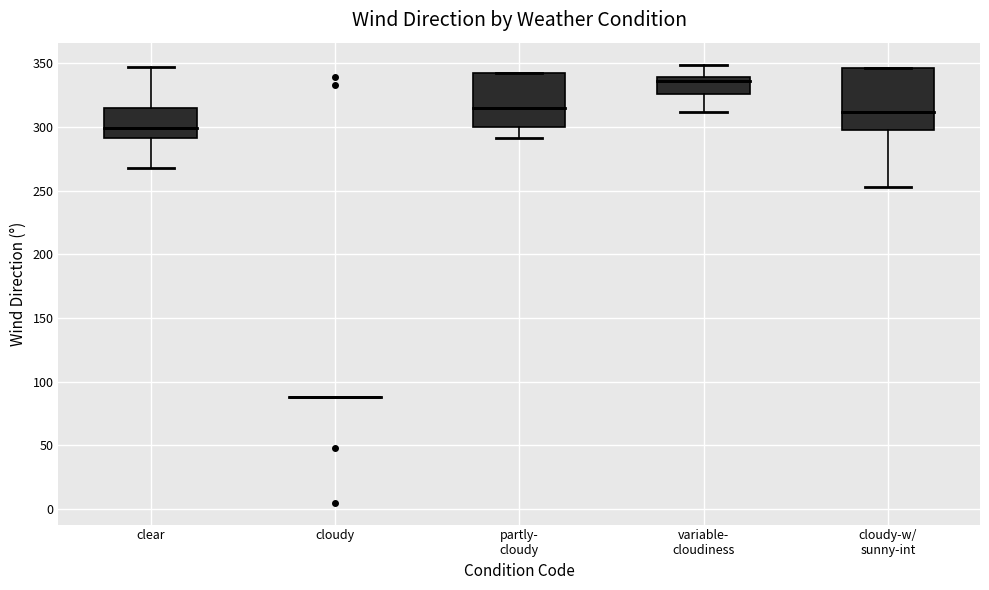

Reading left to right, read every box against the y-axis: the position of its median line, the range the box covers, and the ends of its whiskers. The values are not printed on the chart, so give them approximately, as read against the axis.

clear: median 300, box 290 to 315, whiskers 270 to 345
cloudy: box collapsed to a line at 90, whiskers 90 to 90
partly- cloudy: median 315, box 300 to 340, whiskers 290 to 340
variable- cloudiness: median 335, box 325 to 340, whiskers 310 to 350
cloudy-w/ sunny-int: median 310, box 295 to 345, whiskers 255 to 345